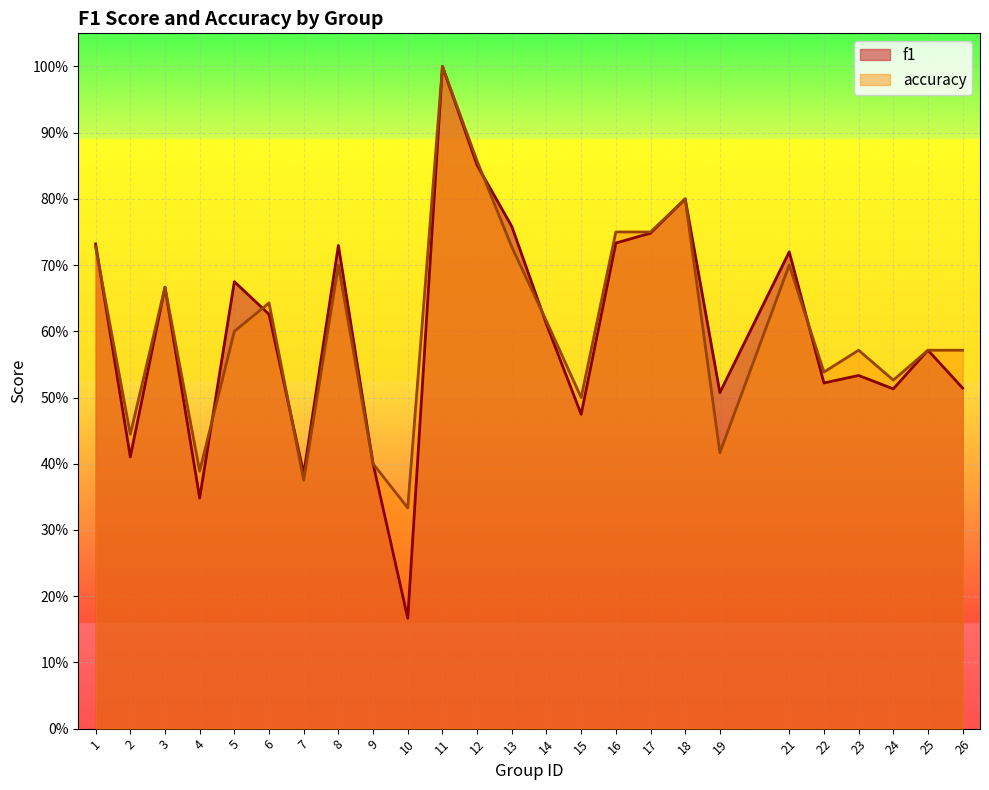

Does the chart display data point markers on the line(s)?

No